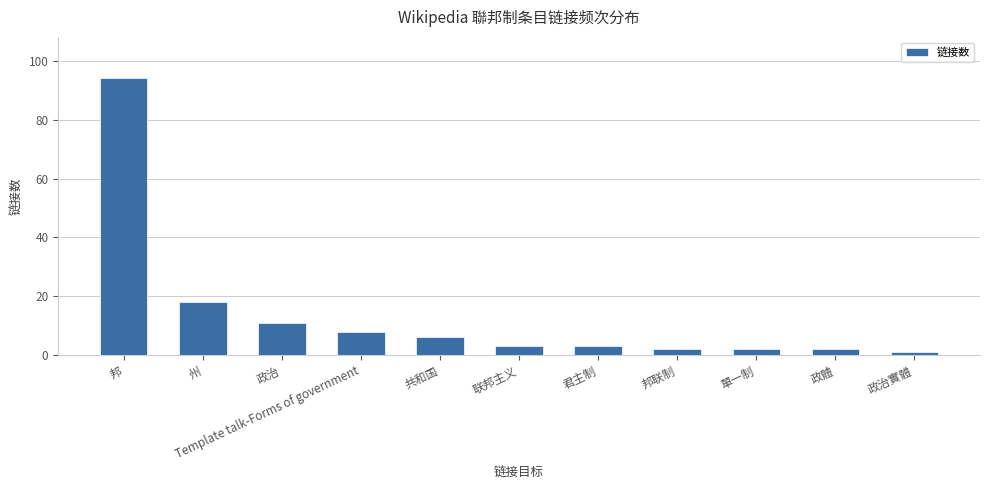

What position from the right is 政體?

2